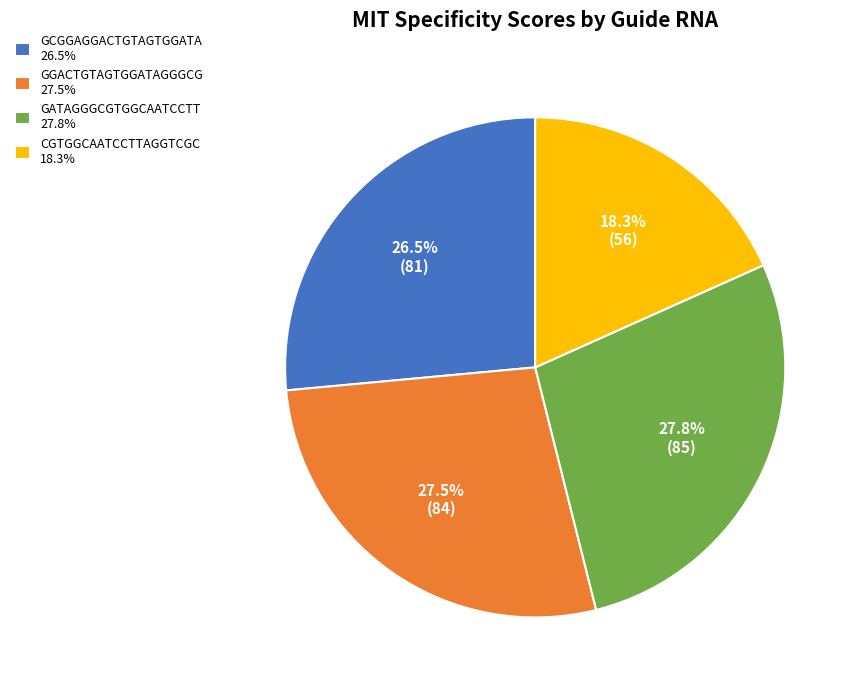

Does GATAGGGCGTGGCAATCCTT represent more than half of the total?

No